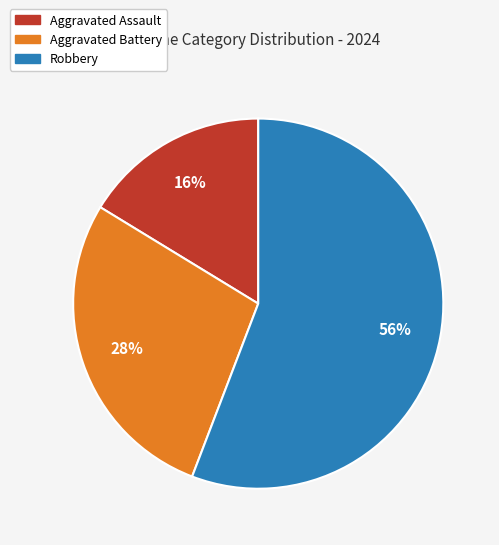

To the nearest percent, what is the average slice percentage?

33%